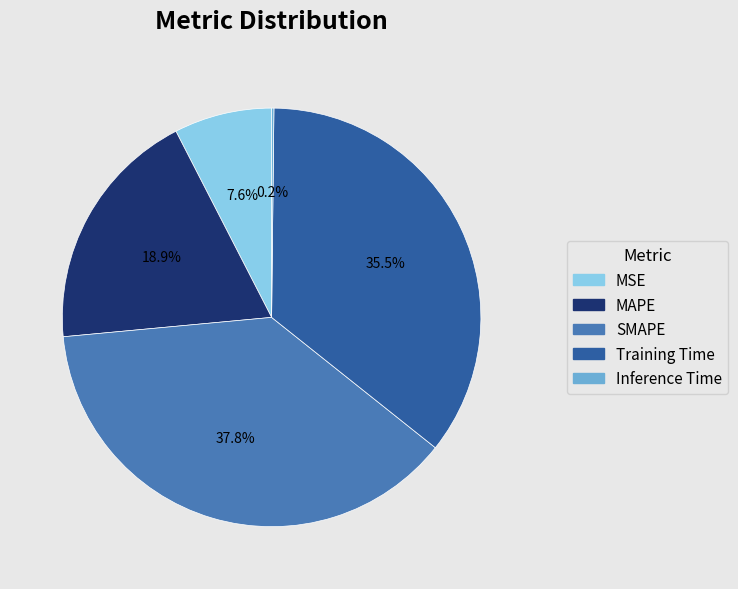

What is the largest slice in the pie chart?

SMAPE